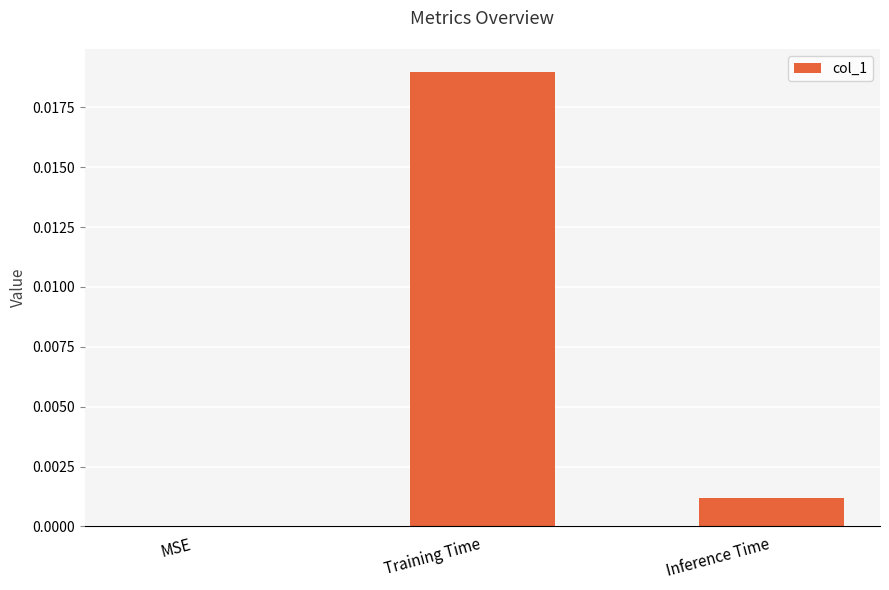

At which category does the chart reach its peak across all series?

Training Time